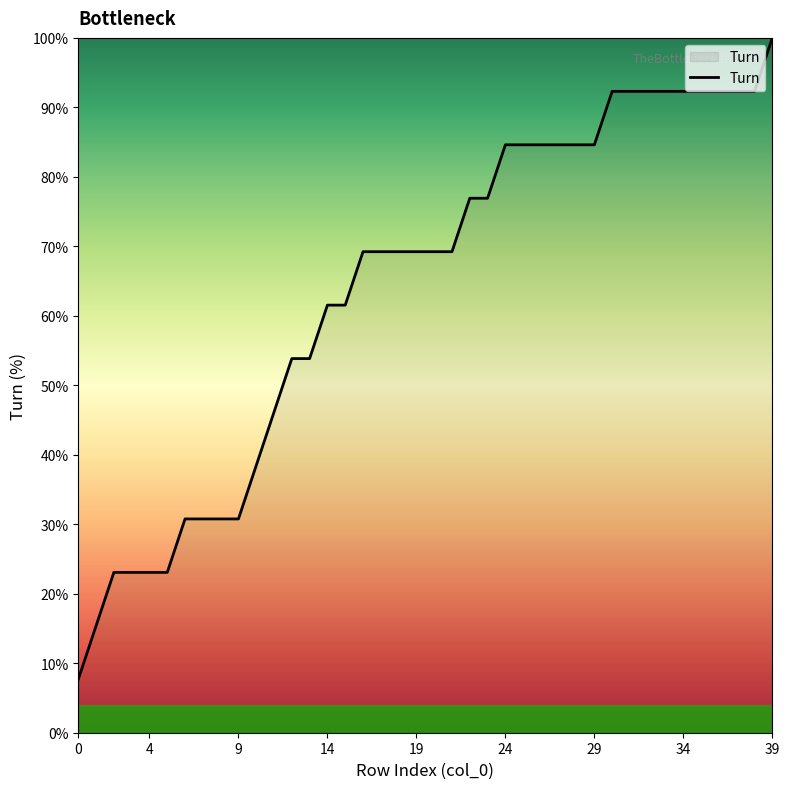

How many lines are shown in the chart?

1